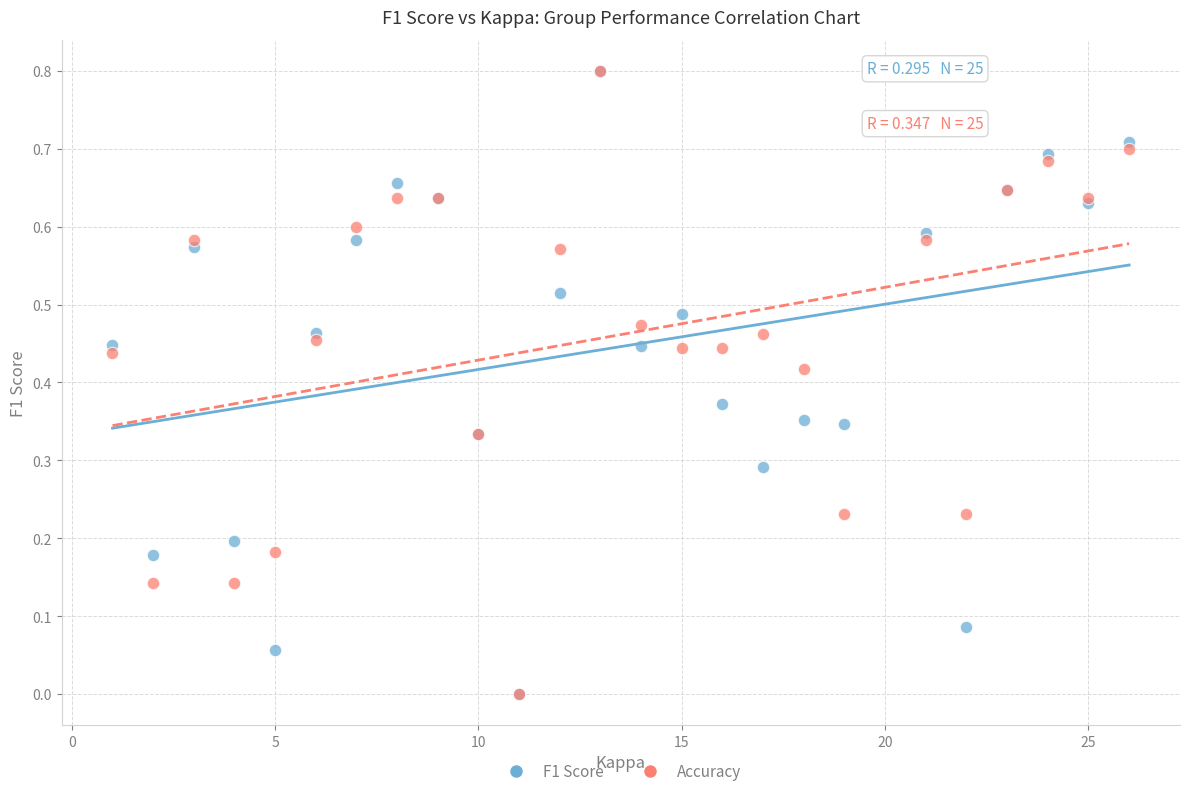

What are all the series names shown in the legend?

F1 Score, Accuracy